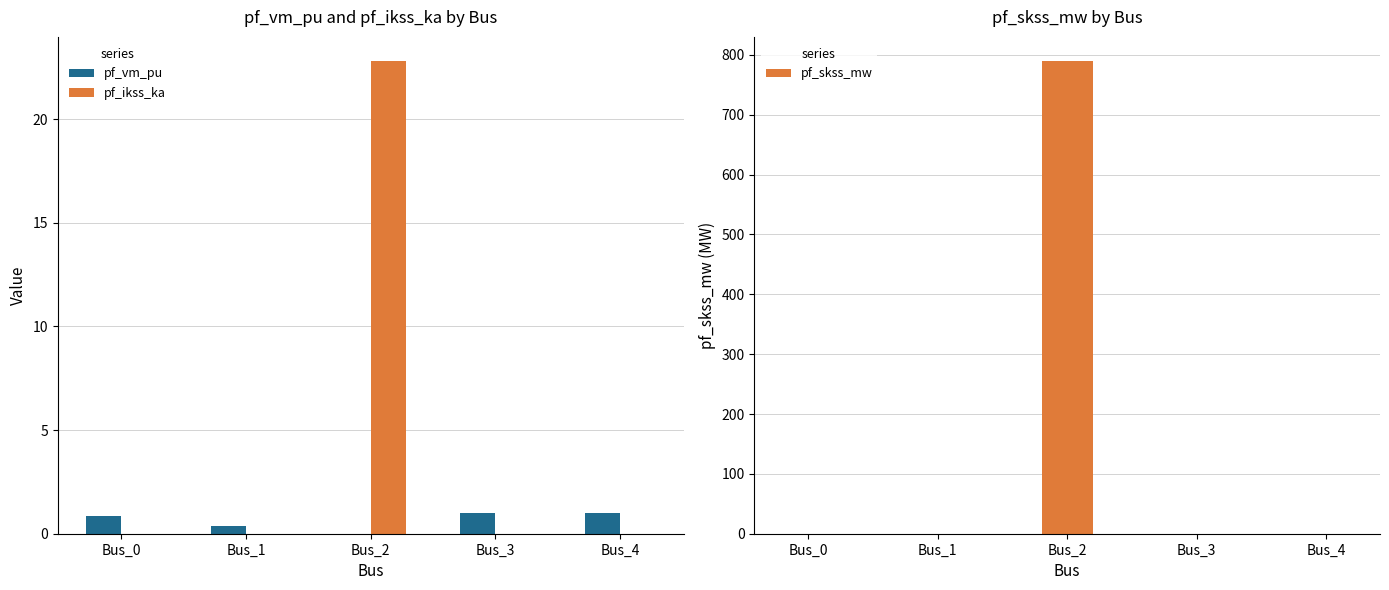

Which label corresponds to the smallest value in the chart?

Bus_2